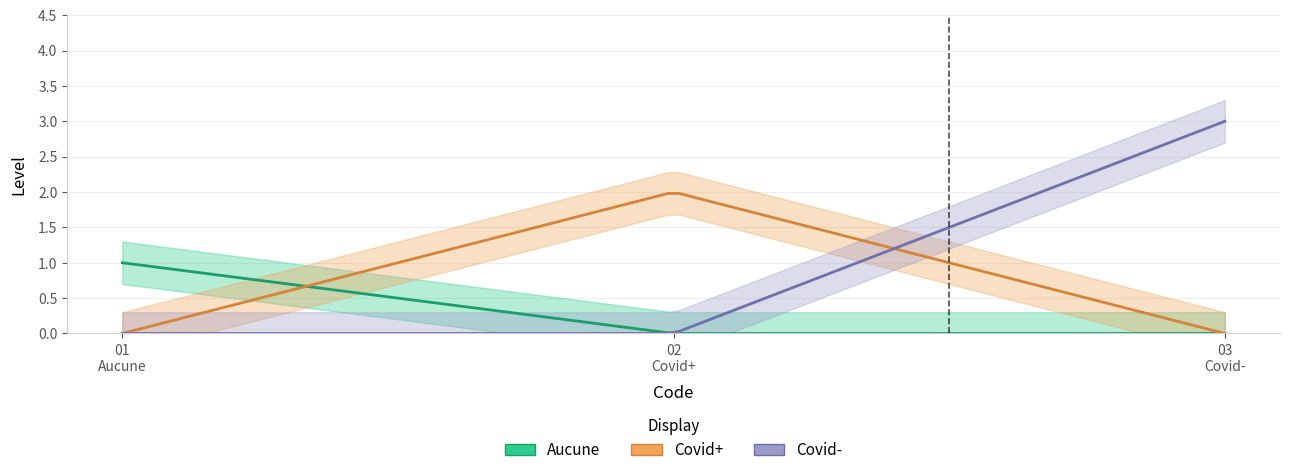

What is the approximate value of Covid+ at 0?

1